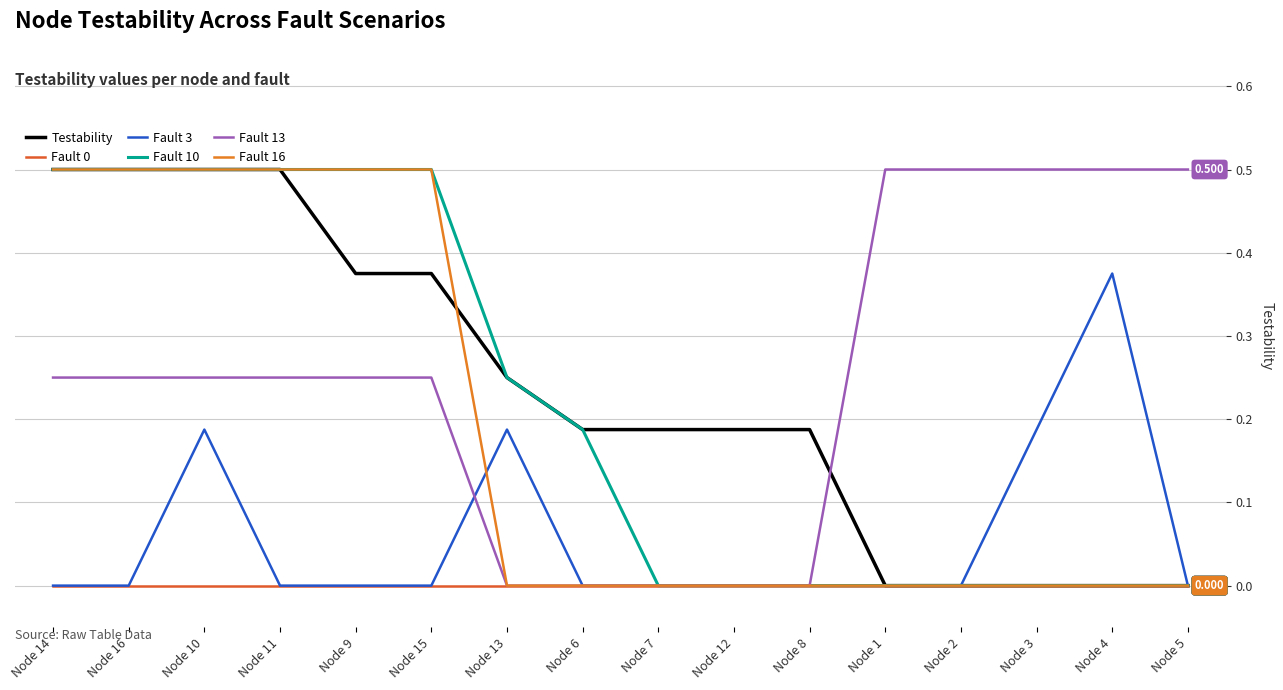

How many lines are shown in the chart?

6